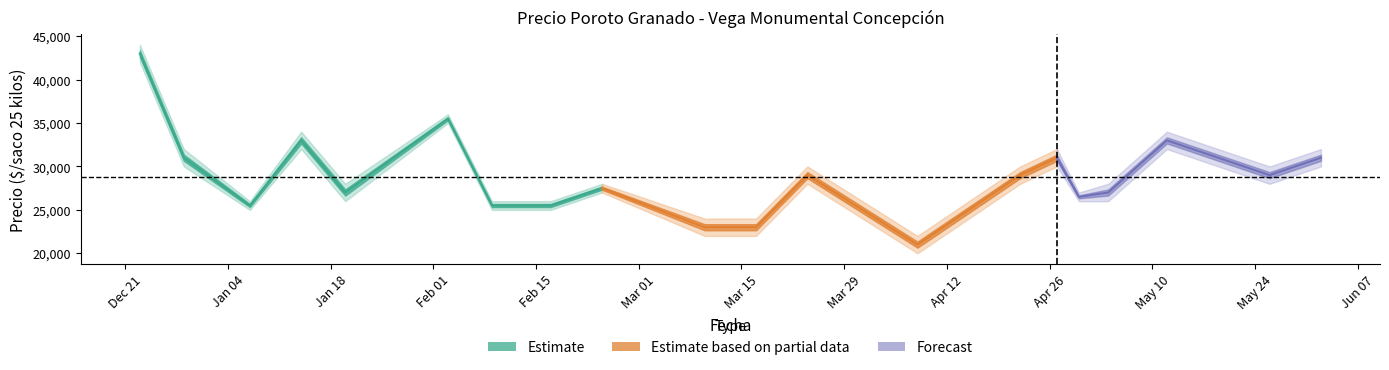

How many interior local valleys does the Precio minimo series have?

4